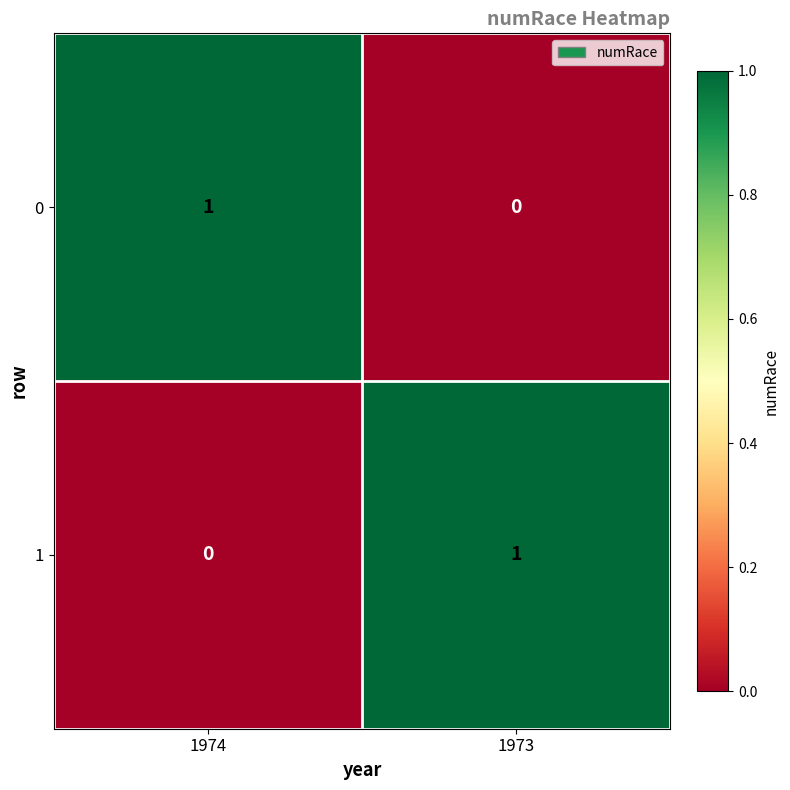

Reading right to left, transcribe all the data shown in this chart.

0: 0	1
1: 1	0